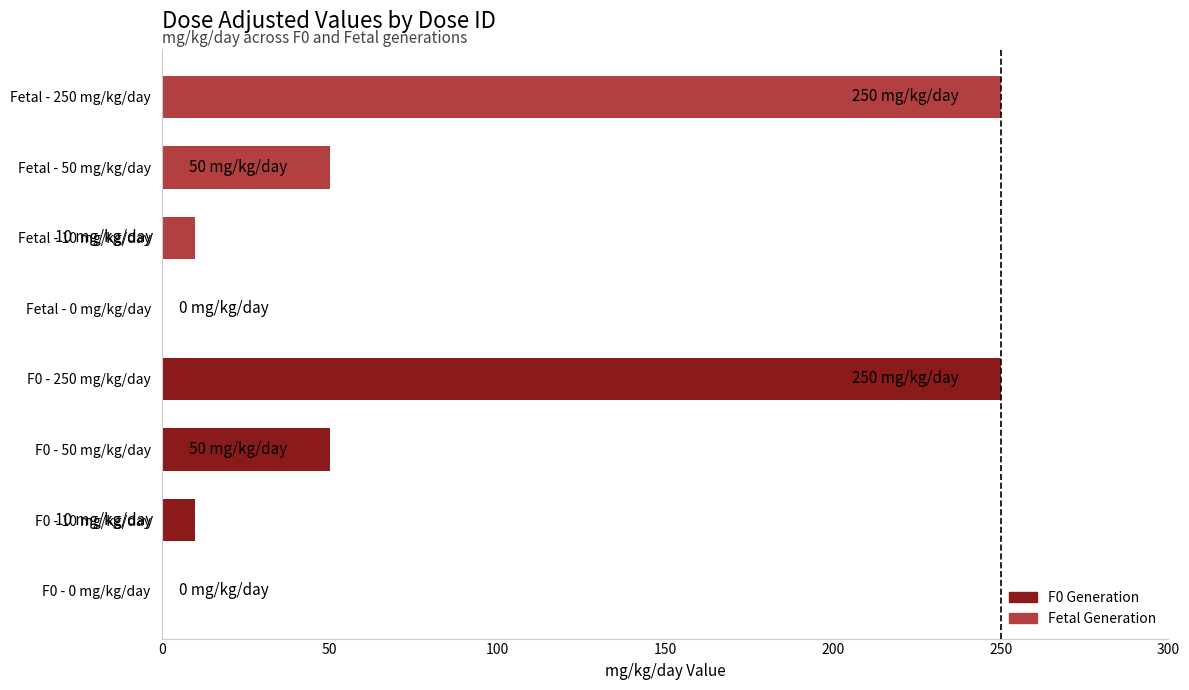

Are the bars grouped side by side (vs. stacked)?

No